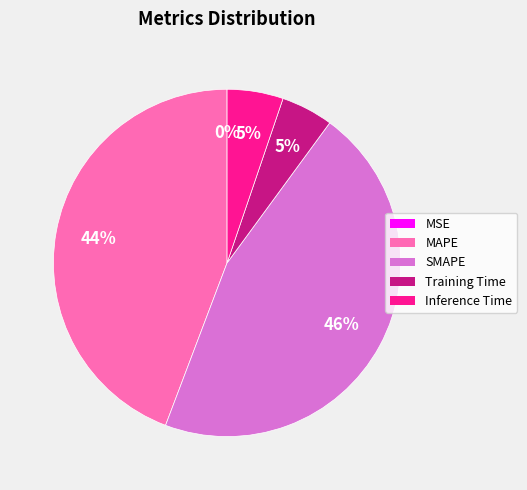

Does MAPE represent more than half of the total?

No